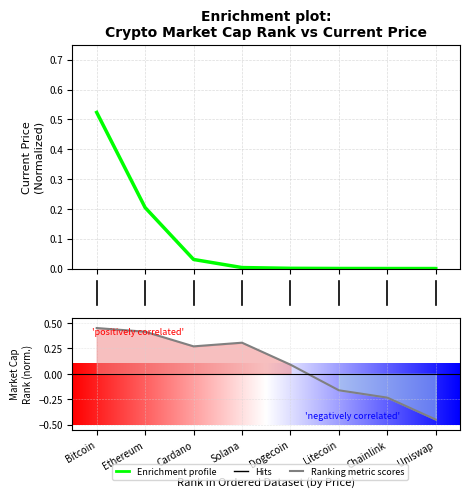

Rank the categories by value from highest to lowest.

Bitcoin, Ethereum, Solana, Cardano, Dogecoin, Litecoin, Chainlink, Uniswap